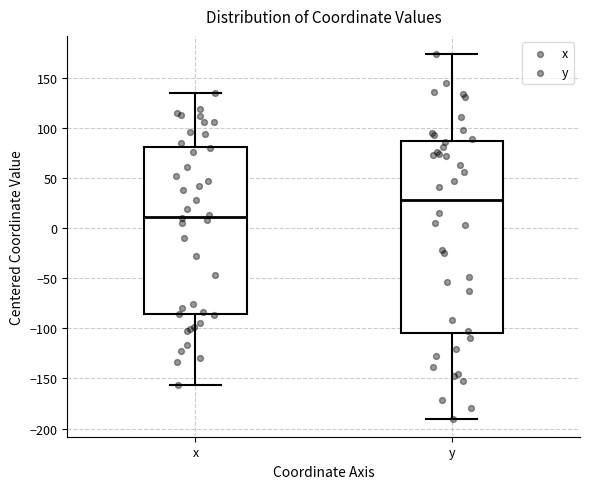

Reading left to right, transcribe this box plot: for each box, give where its median line is, the range the box spans, and where its two whiskers end, as read against the y-axis. The values are not printed on the chart, so give them approximately, as read against the axis.

x: median 10, box -85 to 80, whiskers -155 to 135
y: median 30, box -105 to 85, whiskers -190 to 175